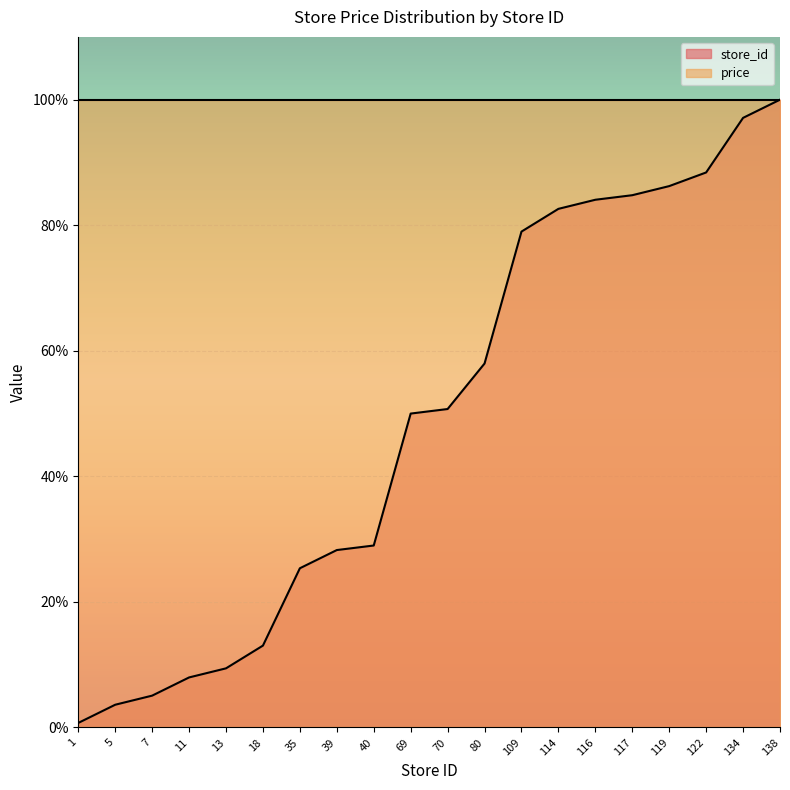

Count the number of values greater than 50.

10